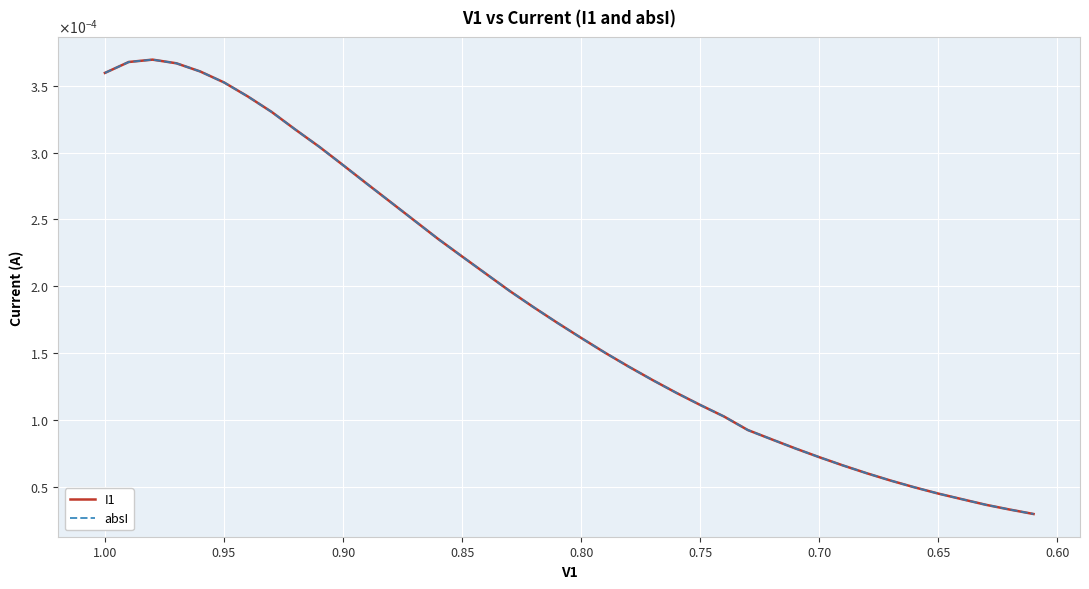

True or false: I1 and absI intersect in this chart.

False